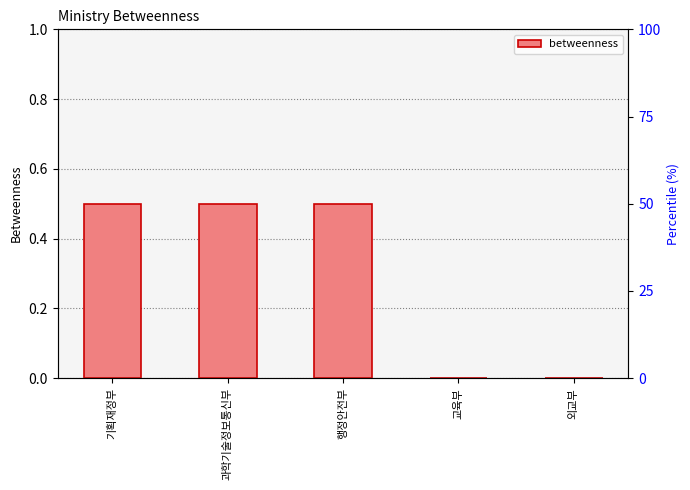

Is it true that the value at 행정안전부 is 0.5?

True